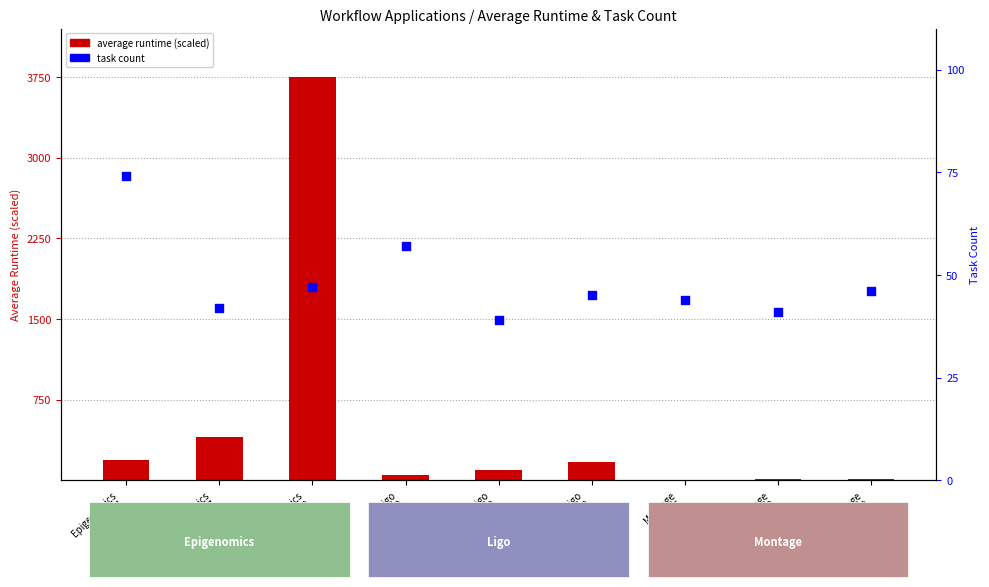

What is the total value across all series at Ligo
30?

109.4